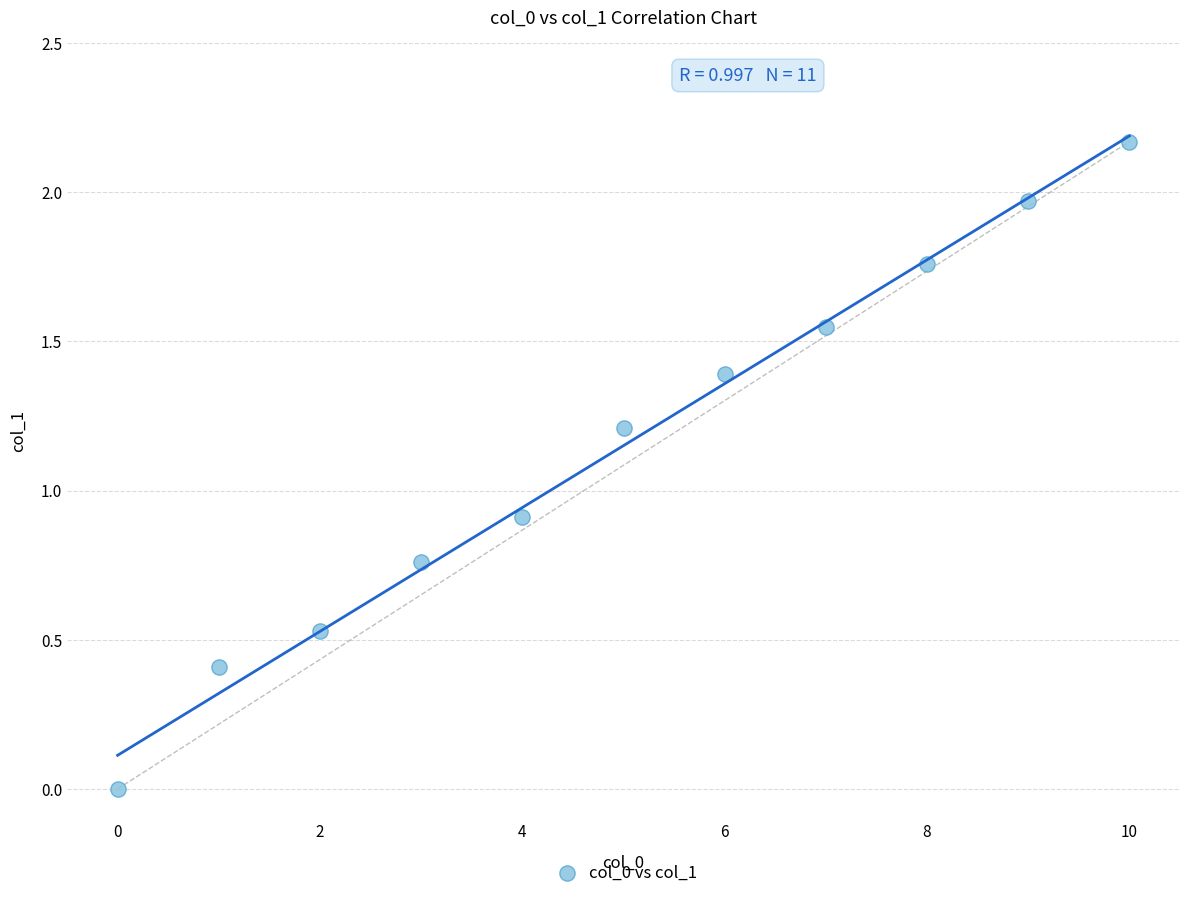

What is the average Y value?

1.2